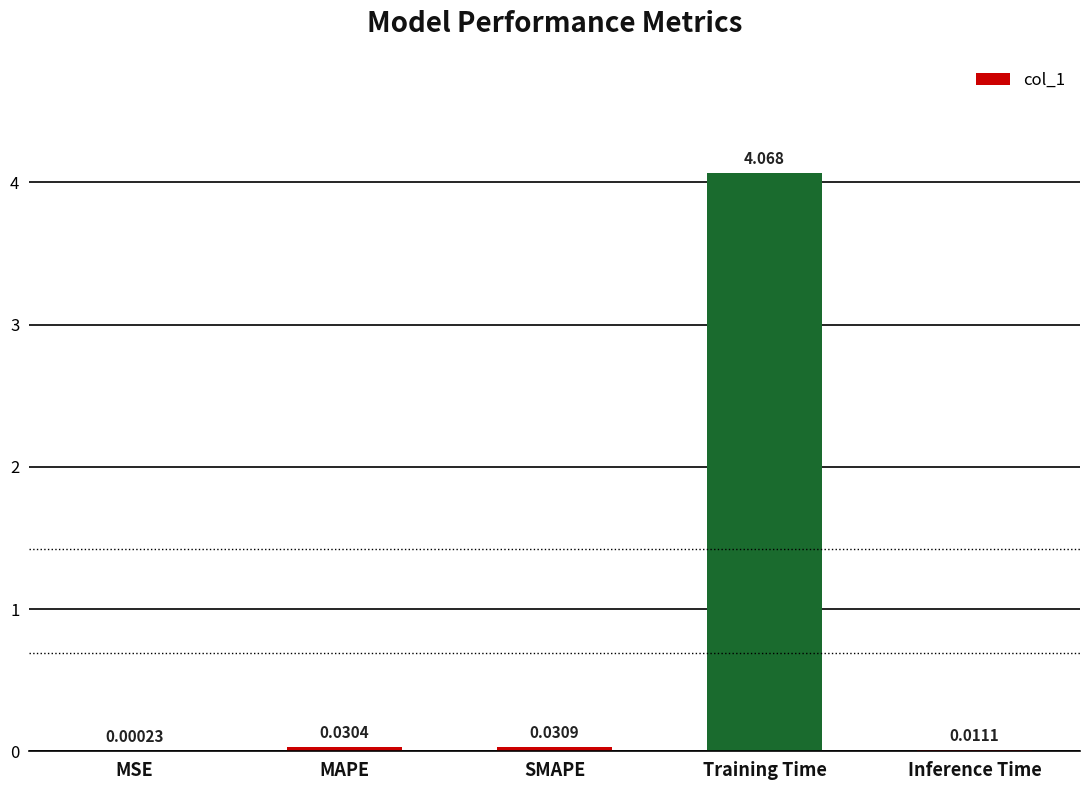

At which label is the value closest to 2?

SMAPE